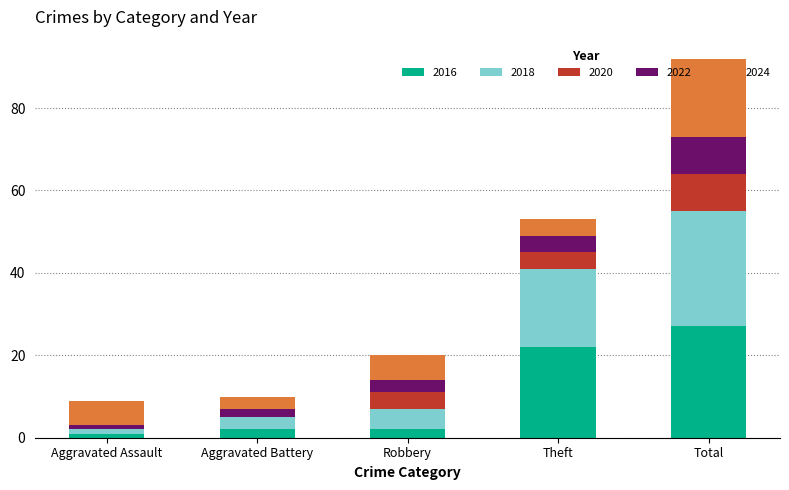

How many distinct data groups are displayed?

5